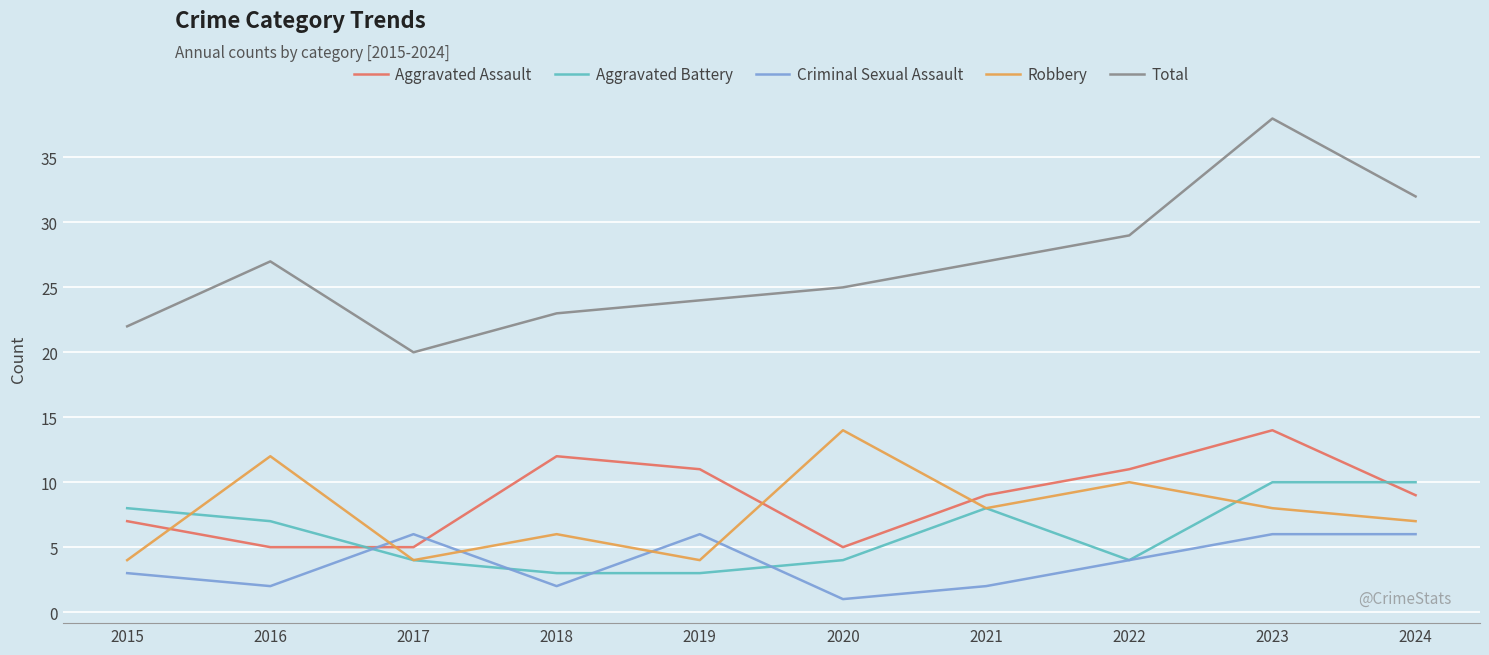

Is it true that Aggravated Assault equals 17 at 2022?

False